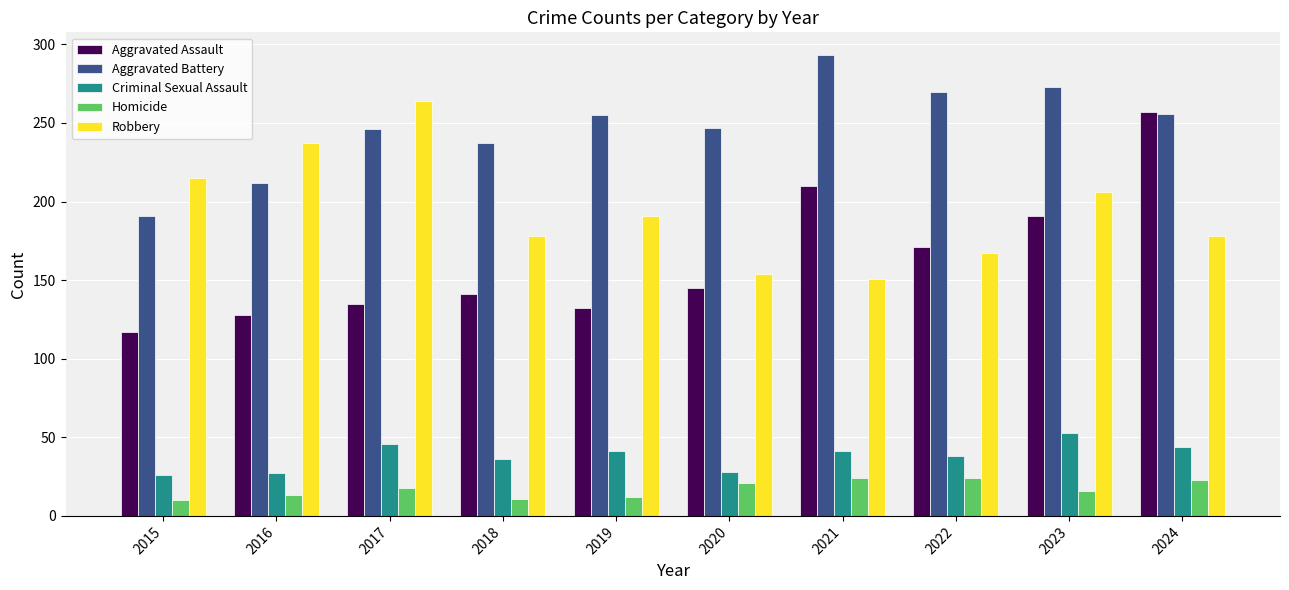

Rank the series by their maximum value, from lowest to highest.

Homicide, Criminal Sexual Assault, Aggravated Assault, Robbery, Aggravated Battery